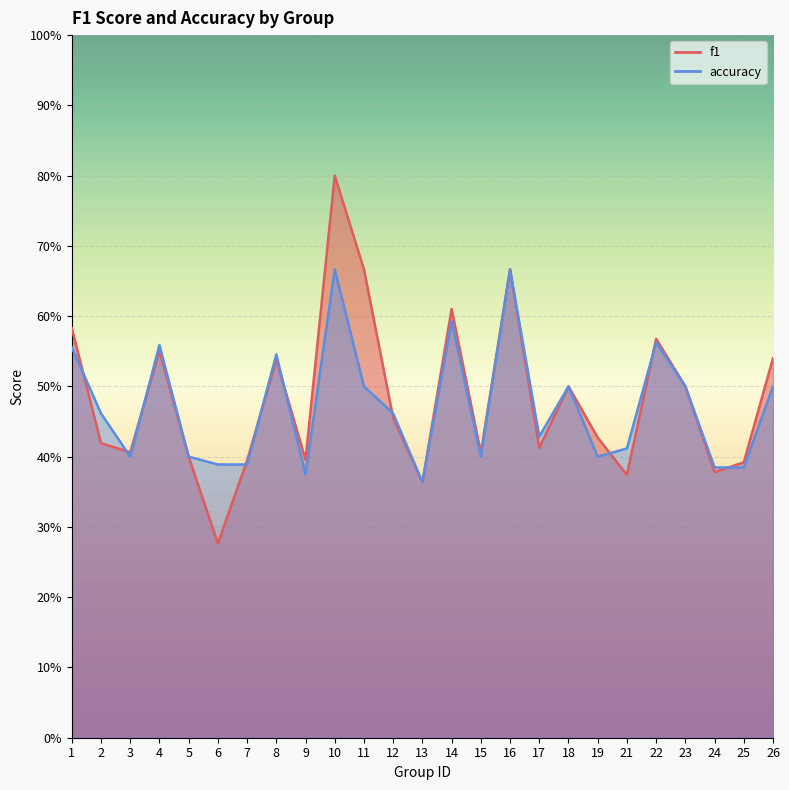

How many intersections are there between f1 and accuracy?

10